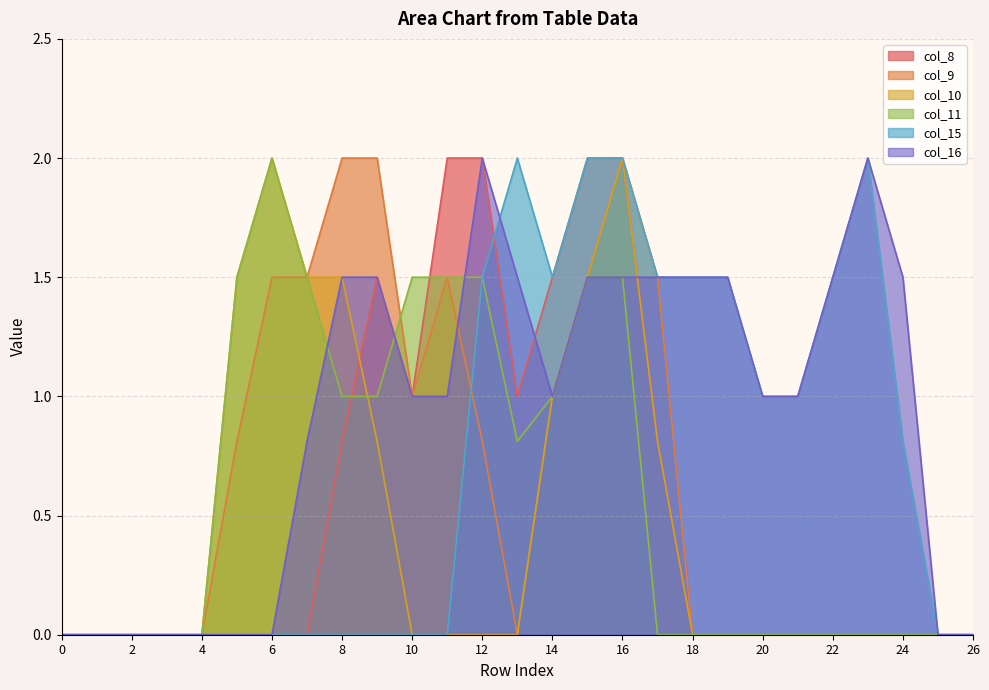

Reading right to left, what are all the values shown in this chart?

col_8: 0.0	0.0	0.0	0.0	0.0	0.0	0.0	0.0	0.0	0.8	2.0	2.0	1.5	1.0	2.0	2.0	1.0	1.5	0.8	0.0	0.0	0.0	0.0	0.0	0.0	0.0	0.0
col_9: 0.0	0.0	0.0	0.0	0.0	0.0	0.0	0.0	0.0	1.5	2.0	1.5	1.0	0.0	0.8	1.5	1.0	2.0	2.0	1.5	1.5	0.8	0.0	0.0	0.0	0.0	0.0
col_10: 0.0	0.0	0.0	0.0	0.0	0.0	0.0	0.0	0.0	0.8	2.0	1.5	1.0	0.0	0.0	0.0	0.0	0.8	1.5	1.5	2.0	1.5	0.0	0.0	0.0	0.0	0.0
col_11: 0.0	0.0	0.0	0.0	0.0	0.0	0.0	0.0	0.0	0.0	1.5	1.5	1.0	0.8	1.5	1.5	1.5	1.0	1.0	1.5	2.0	1.5	0.0	0.0	0.0	0.0	0.0
col_15: 0.0	0.0	0.8	2.0	1.5	1.0	1.0	1.5	1.5	1.5	2.0	2.0	1.5	2.0	1.5	0.0	0.0	0.0	0.0	0.0	0.0	0.0	0.0	0.0	0.0	0.0	0.0
col_16: 0.0	0.0	1.5	2.0	1.5	1.0	1.0	1.5	1.5	1.5	1.5	1.5	1.0	1.5	2.0	1.0	1.0	1.5	1.5	0.8	0.0	0.0	0.0	0.0	0.0	0.0	0.0